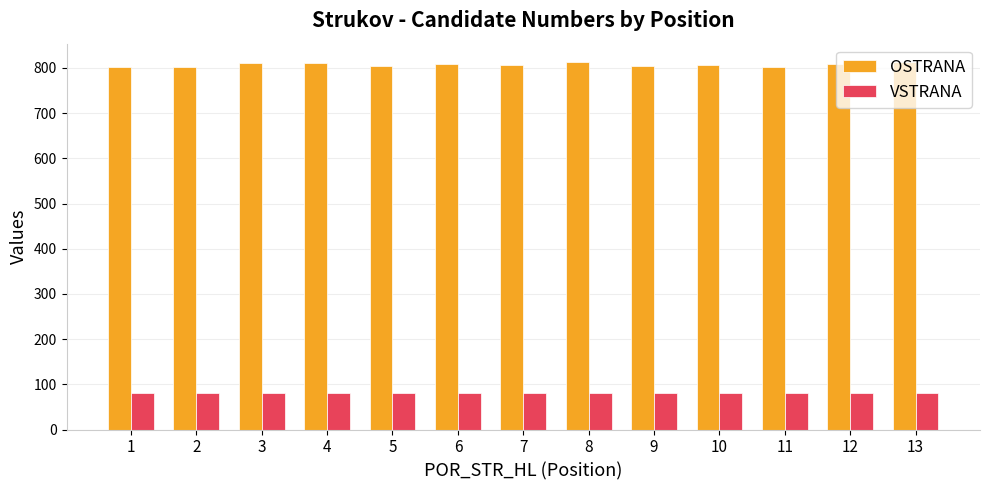

True or false: VSTRANA has a value of 80 at 1.

True